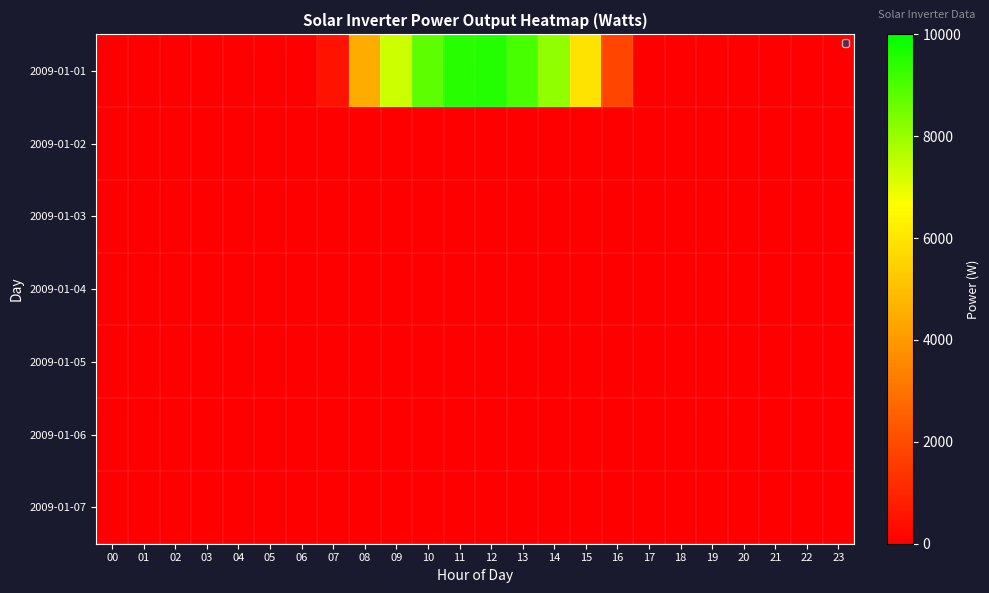

Which series has the largest total across all categories?

2009-01-01